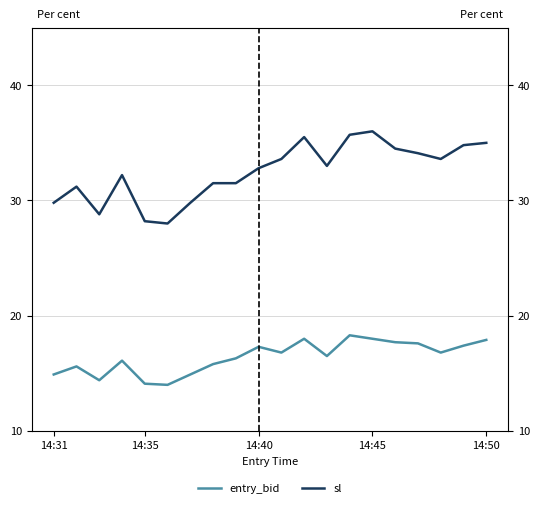

Is the value of entry_bid at 18 greater than the value of sl at 10?

No